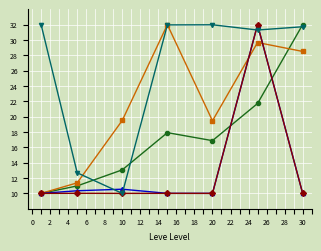

What is the smallest value displayed?

10.0